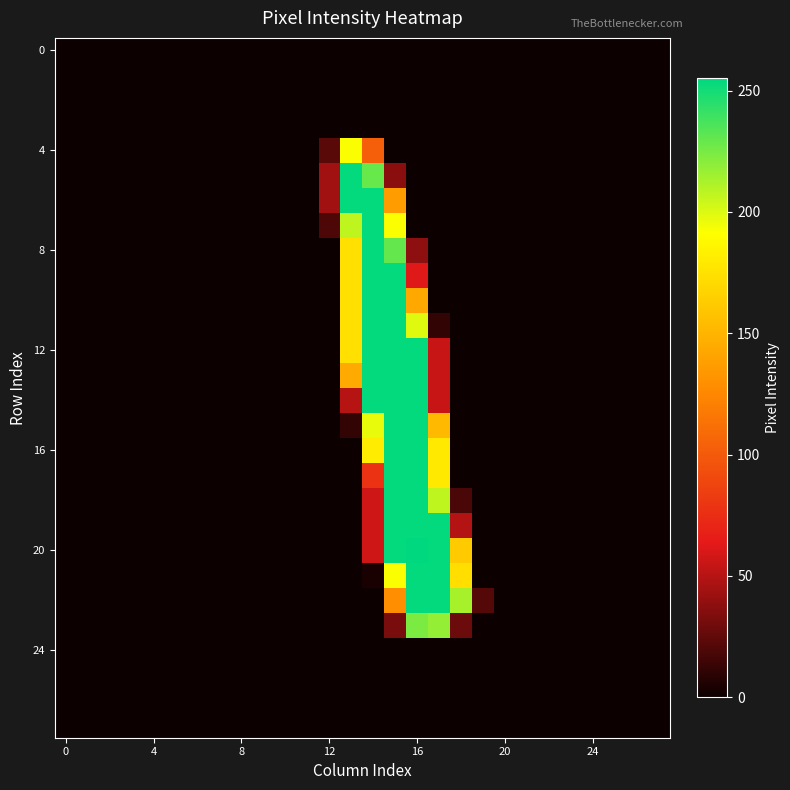

At which category is the sum across all series the highest?

15